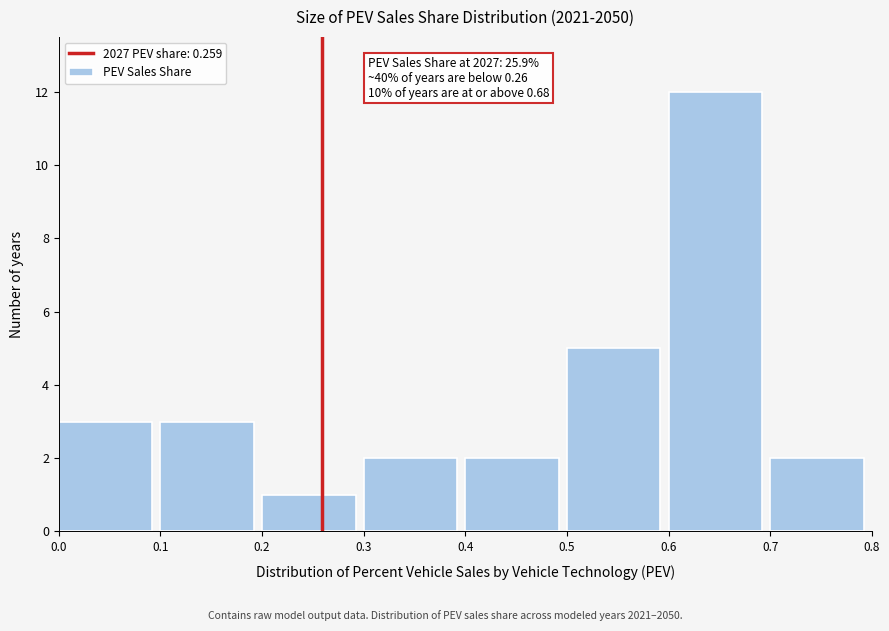

Over which range of the x-axis is the bar tallest?

0.6 to 0.7